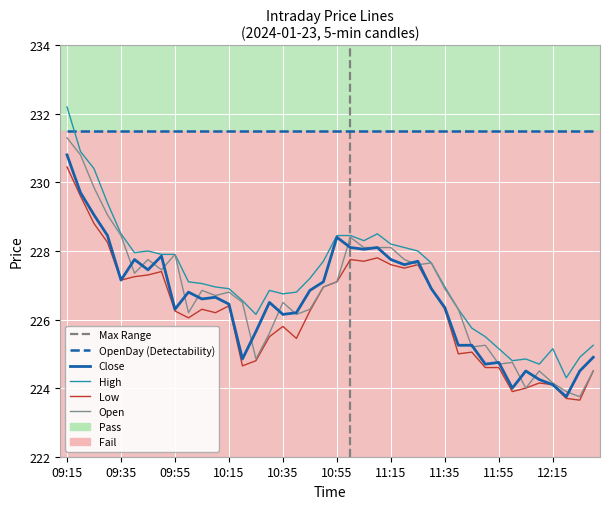

The Close series shows 224.8 at 10:20. True or false?

True